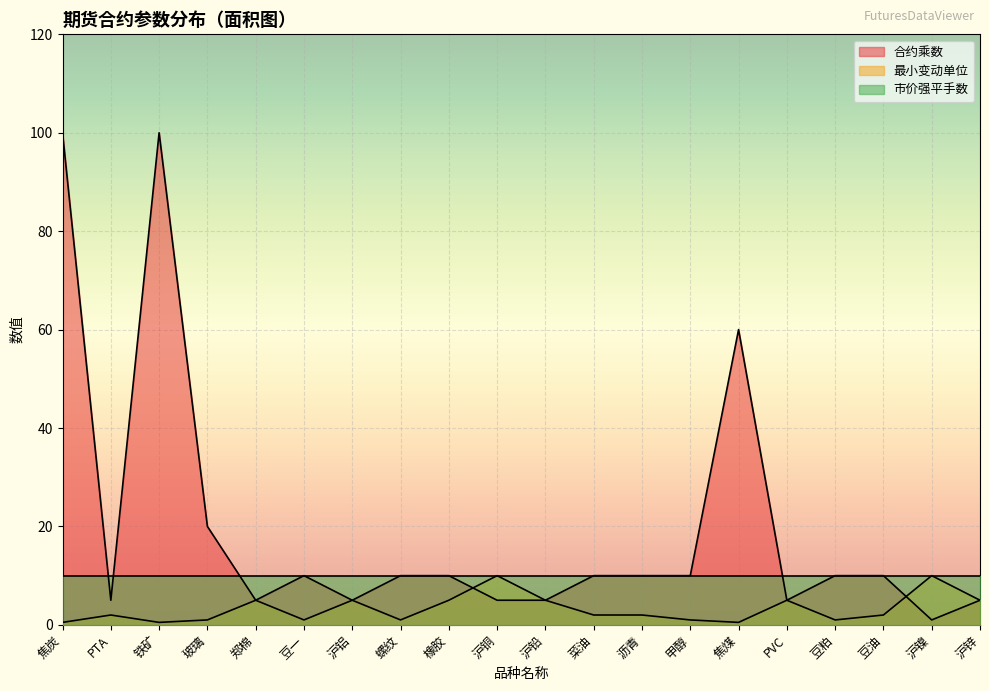

The 最小变动单位 series shows 1.3 at 沥青. True or false?

False